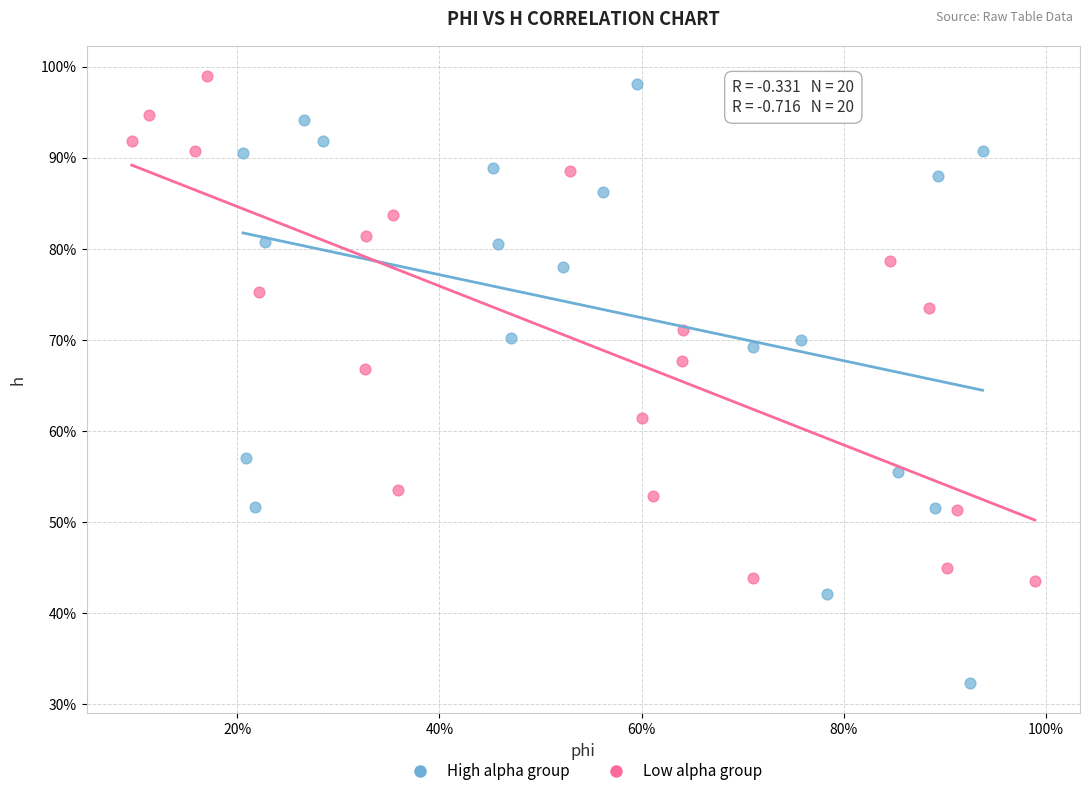

What are all the series names shown in the legend?

High alpha group, Low alpha group